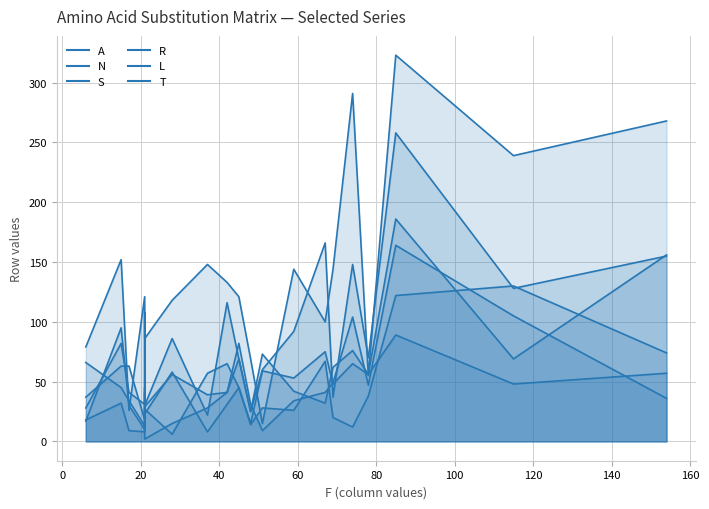

After their last crossing, which series has the higher values: N or T?

N